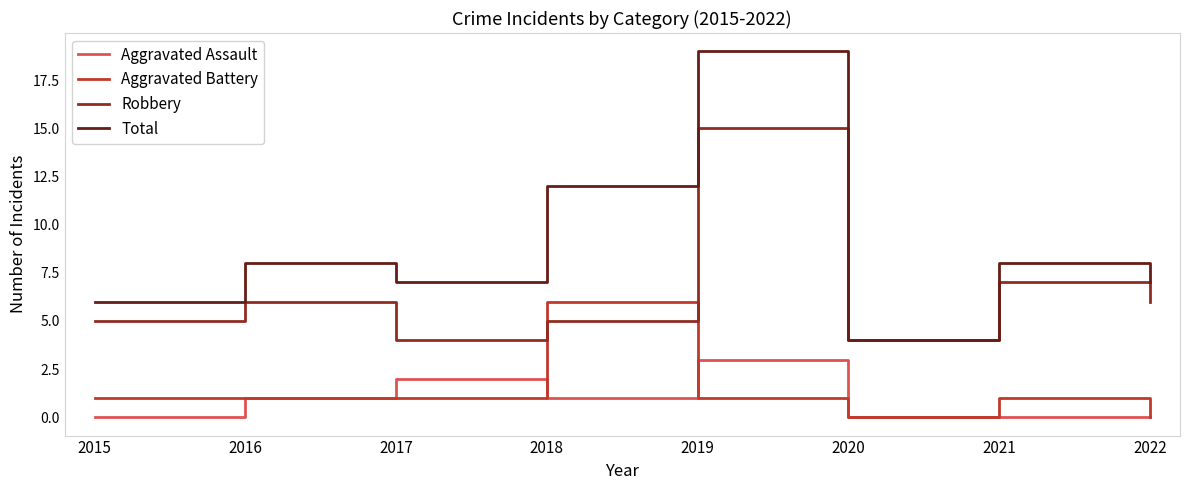

Which series has the widest spread of values?

Total